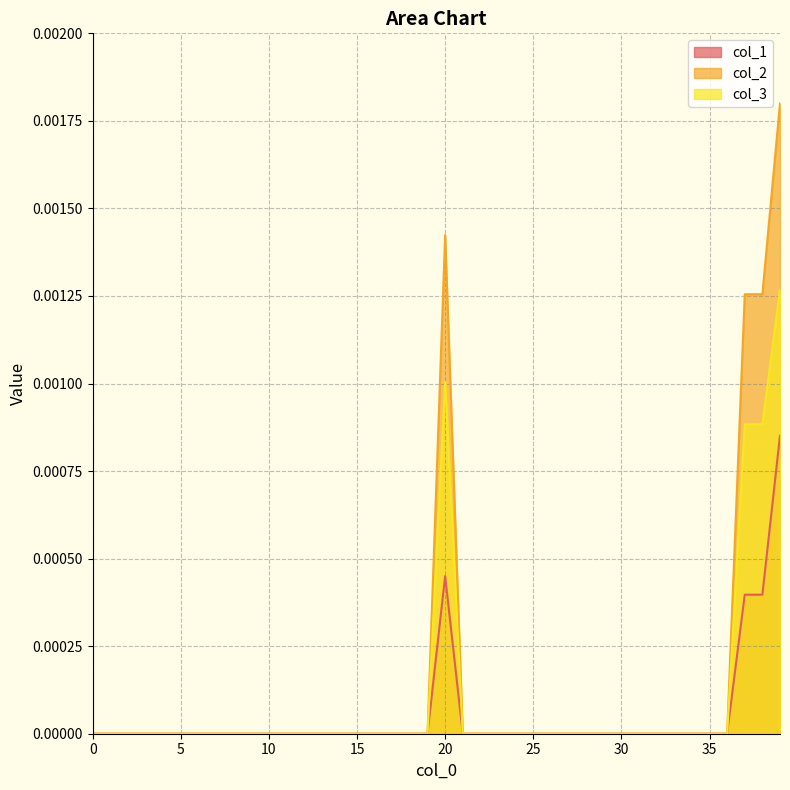

Does the chart have visible grid lines?

Yes